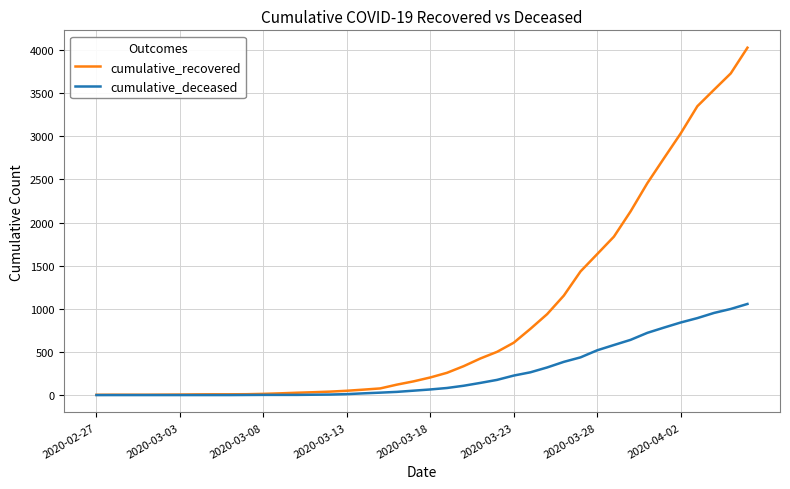

Which series has the widest spread of values?

cumulative_recovered